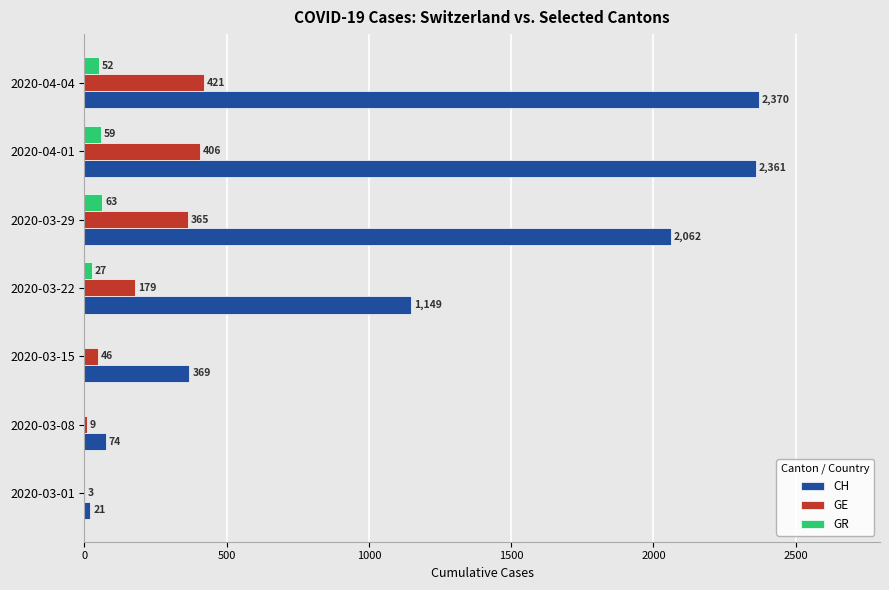

Which series has the widest spread of values?

CH